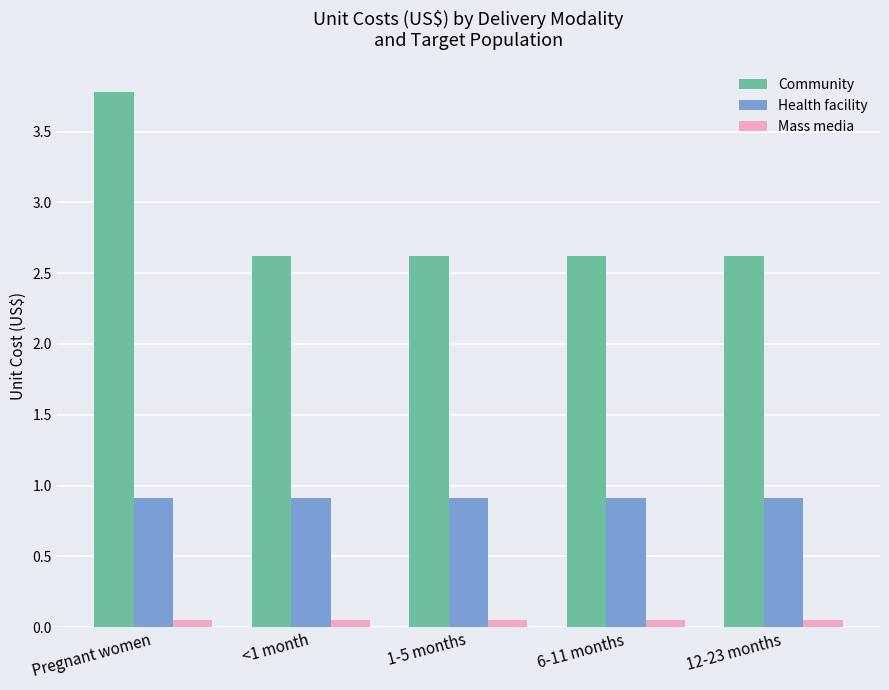

At which category is the sum across all series the highest?

Pregnant women